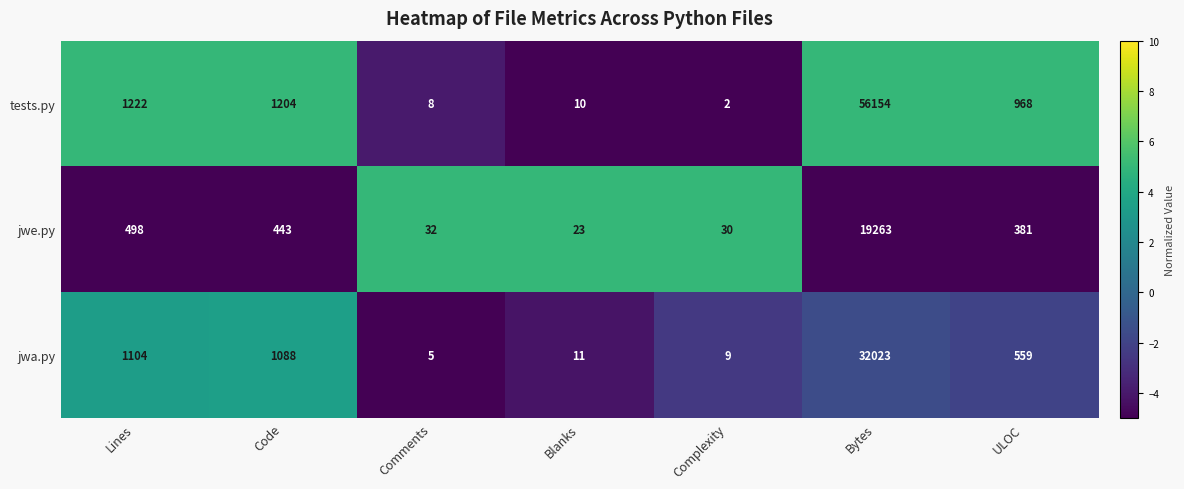

List the series in order of their peak value, highest first.

tests.py, jwa.py, jwe.py